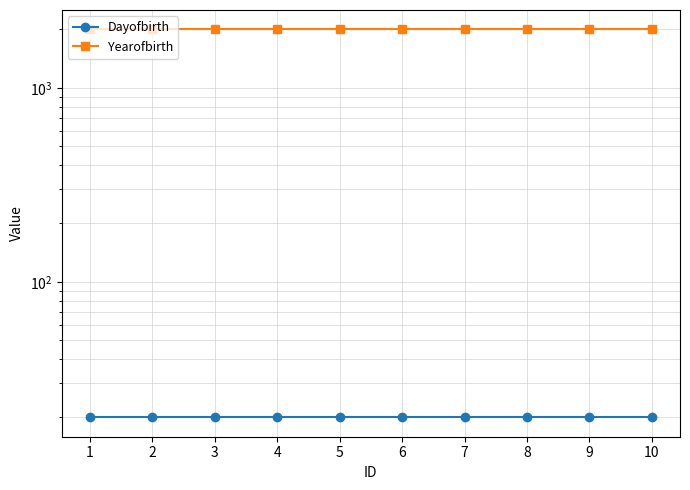

Rank the series at 10 from highest to lowest value.

Yearofbirth, Dayofbirth